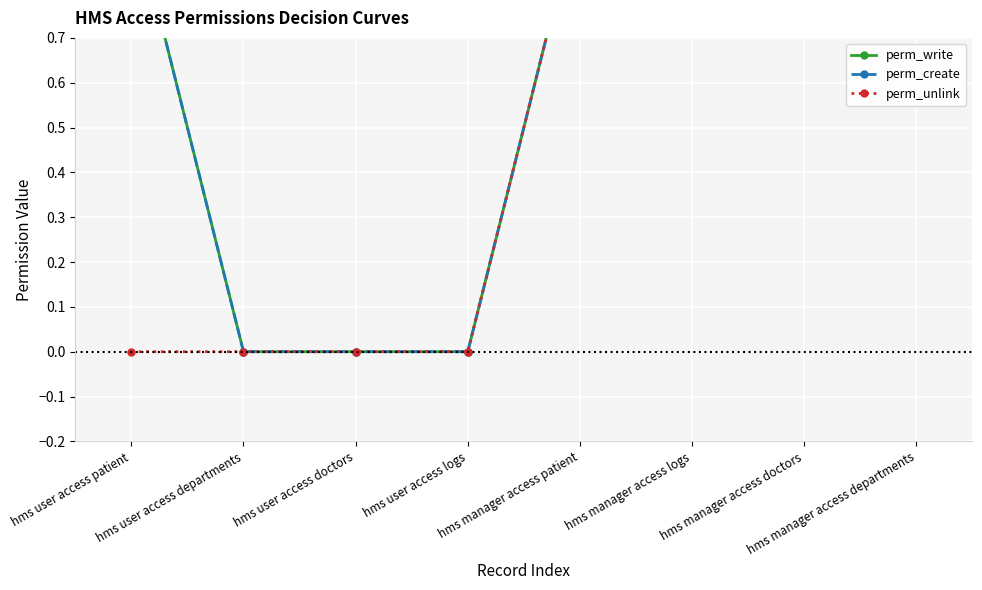

True or false: perm_unlink has more than 0 interior local peaks.

False